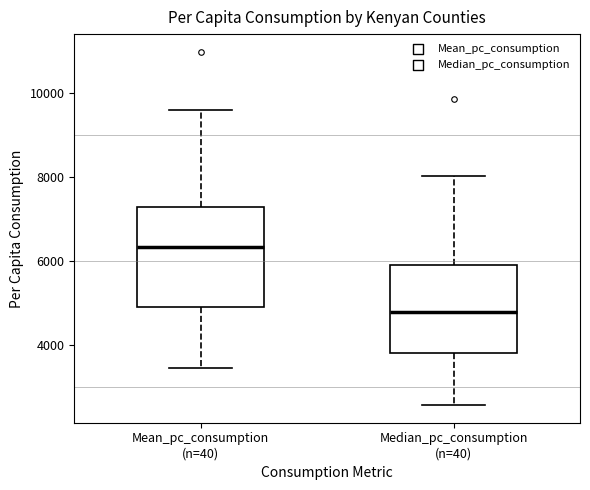

Which box's median line is the lowest?

Median_pc_consumption (n=40)